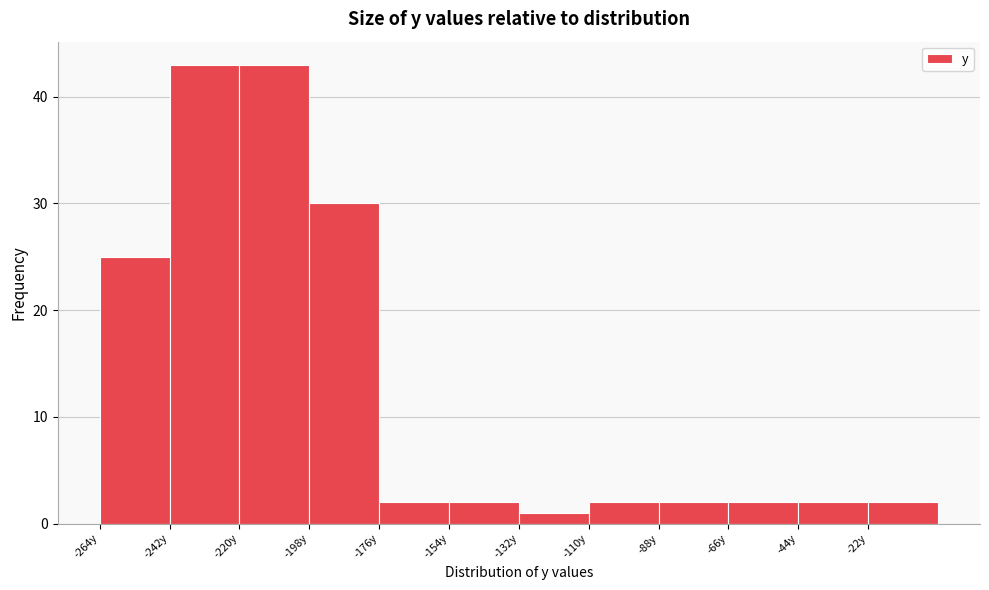

Reading left to right, list every bar in this chart as the range it spans on the x-axis followed by its height. Neither the bar edges nor the heights are printed on the chart, so give them approximately, as read against the axes.

-264 to -242: 25
-242 to -220: 43
-220 to -198: 43
-198 to -176: 30
-176 to -154: 2
-154 to -132: 2
-132 to -110: 1
-110 to -88: 2
-88 to -66: 2
-66 to -44: 2
-44 to -22: 2
-22 to 0: 2